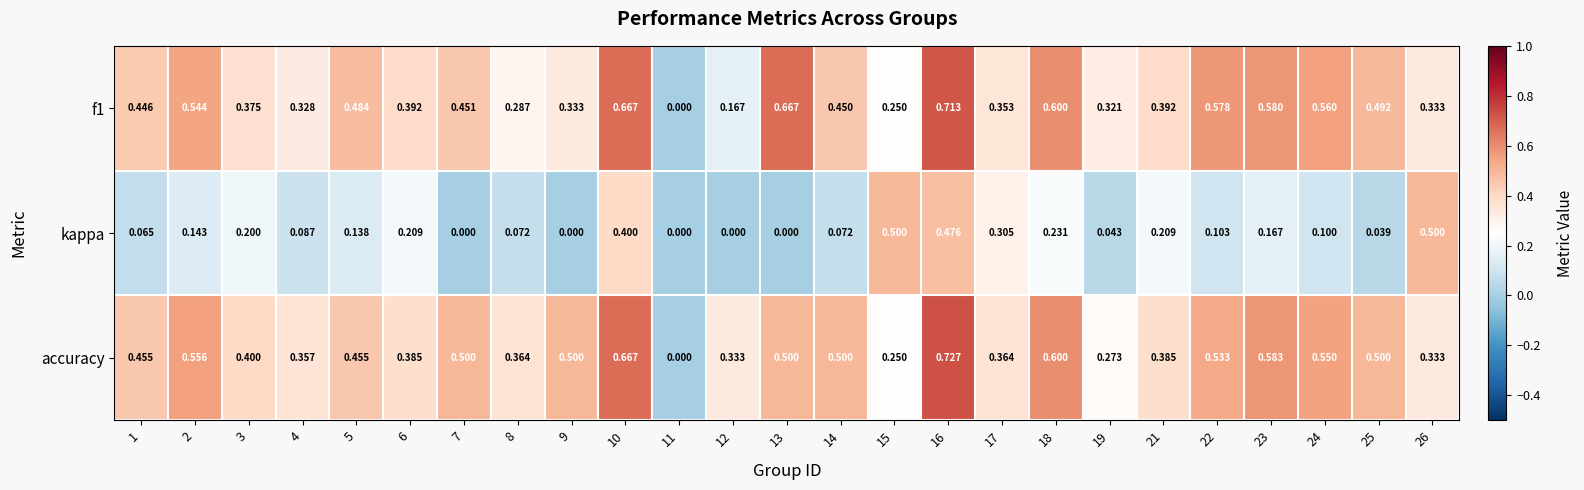

Is the value of kappa at 3 greater than the value of f1 at 4?

No